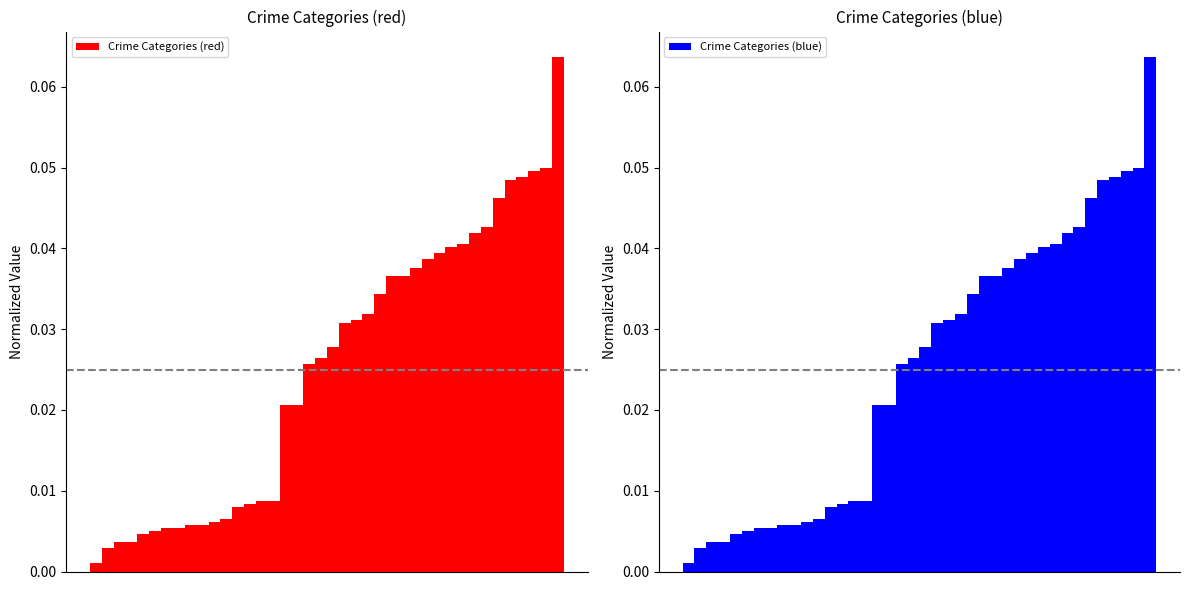

Is the value of Crime Categories (red) at 28 greater than the value of Crime Categories (blue) at 19?

Yes